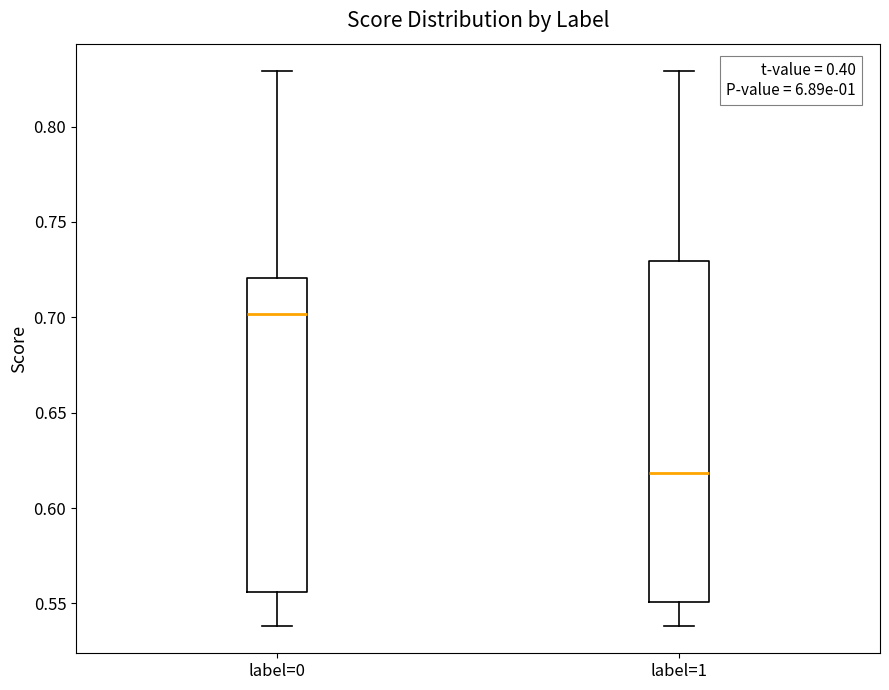

Reading left to right, read every box against the y-axis: the position of its median line, the range the box covers, and the ends of its whiskers. The values are not printed on the chart, so give them approximately, as read against the axis.

label=0: median 0.700, box 0.555 to 0.720, whiskers 0.540 to 0.830
label=1: median 0.620, box 0.550 to 0.730, whiskers 0.540 to 0.830